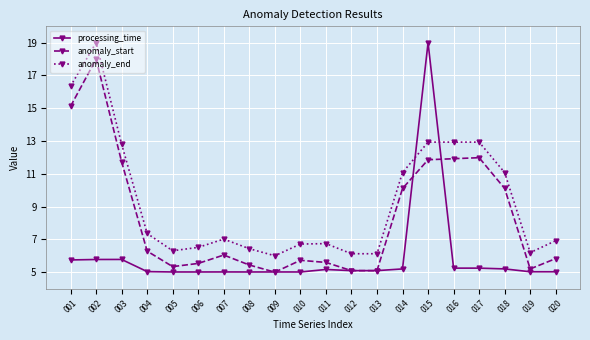

Rank the series by their average value, from lowest to highest.

processing_time, anomaly_start, anomaly_end